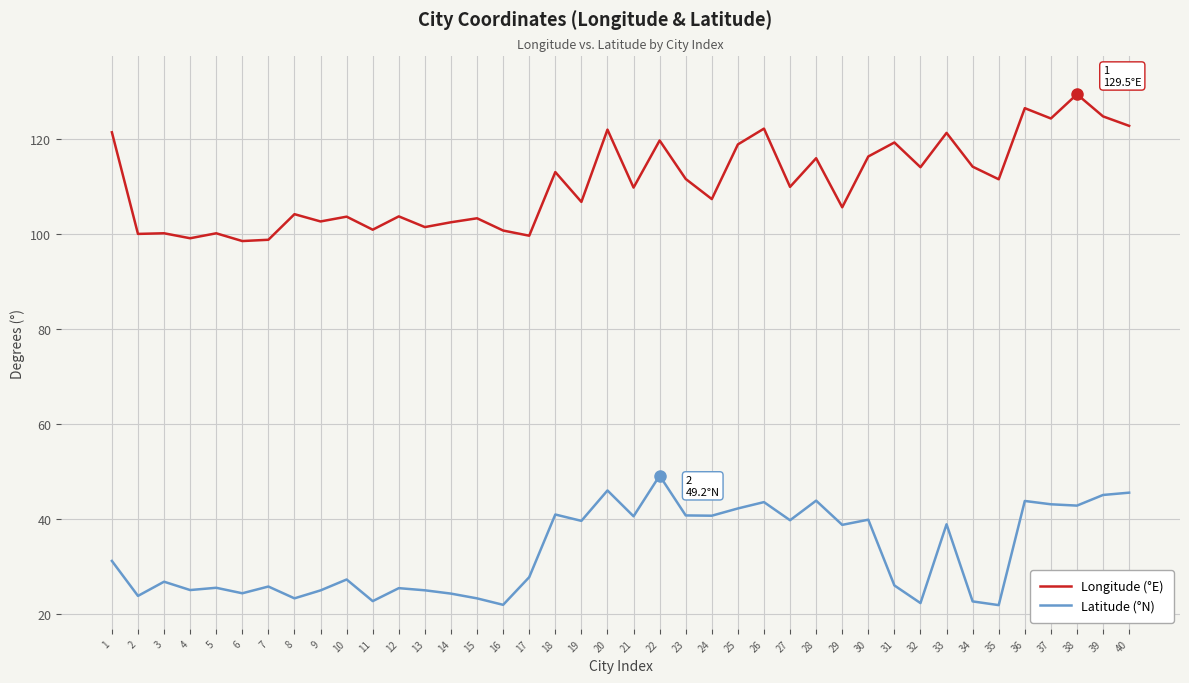

What is the minimum value shown in the chart?

21.9